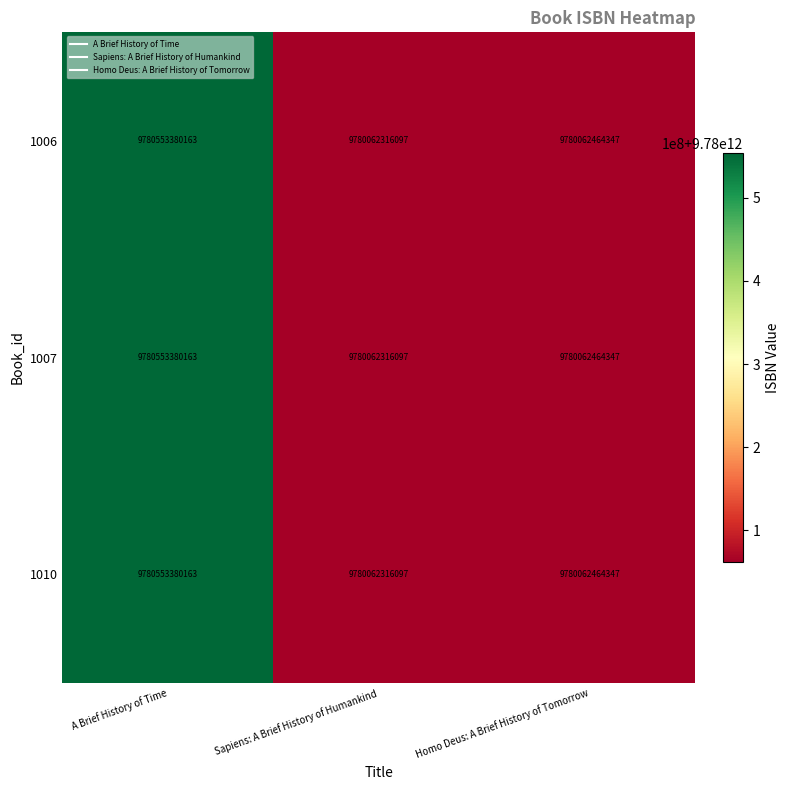

Is the value of 1007 at A Brief History of Time greater than the value of 1010 at Sapiens: A Brief History of Humankind?

Yes